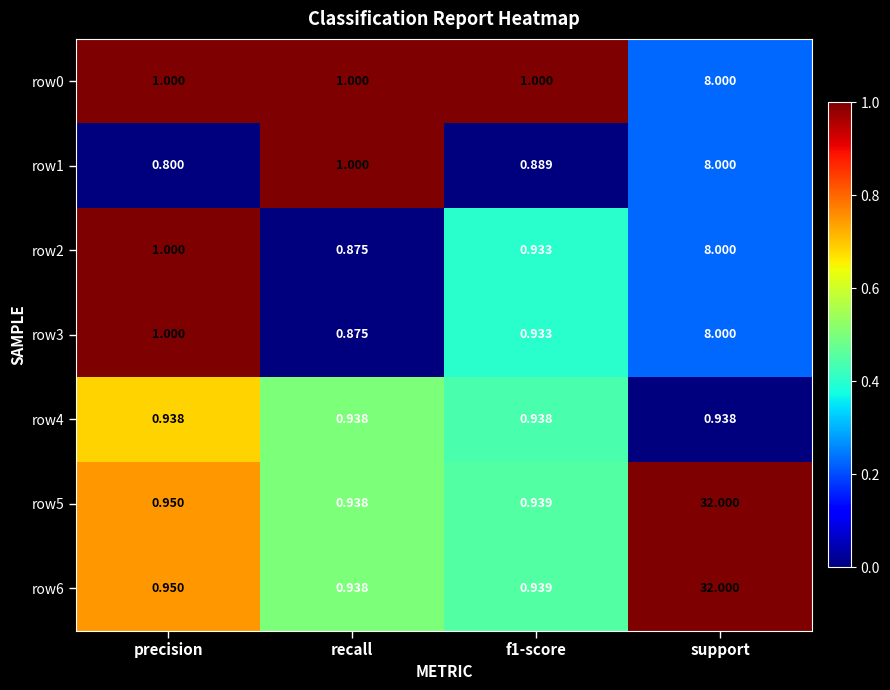

What is the spread (max minus min) of values at support?

31.1